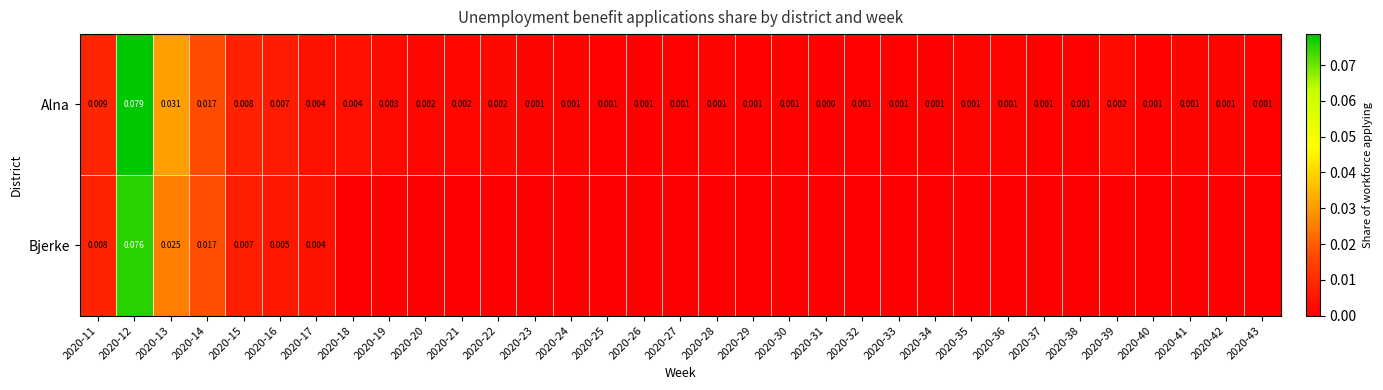

Rank the series by their maximum value, from lowest to highest.

Bjerke, Alna